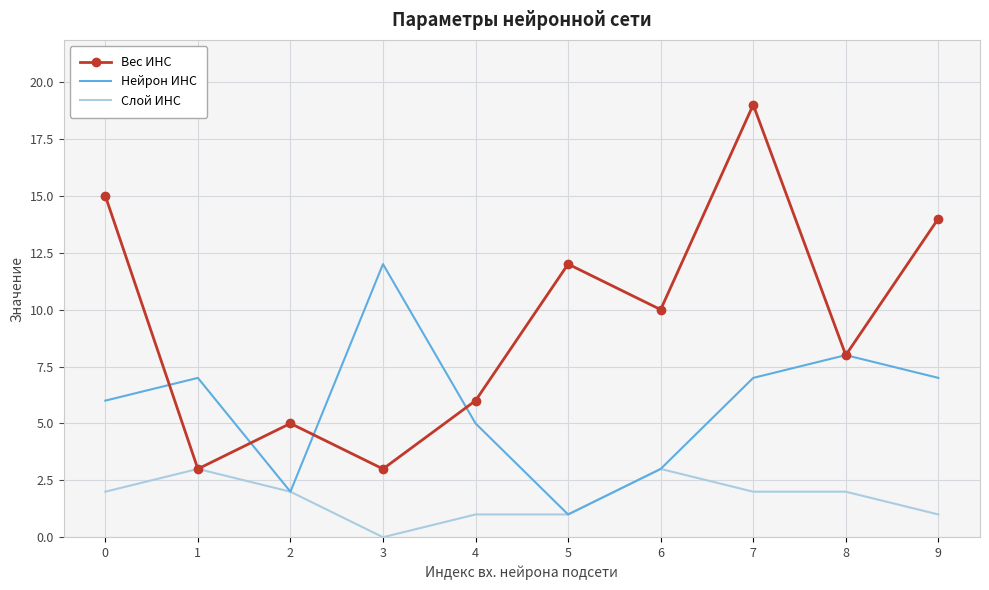

At which category is the sum across all series the highest?

7